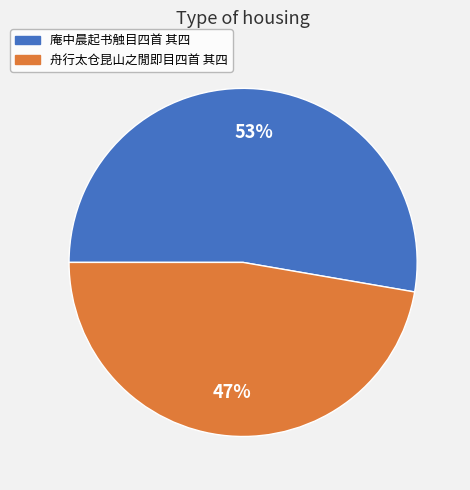

Rank the categories by value from highest to lowest.

庵中晨起书触目四首 其四, 舟行太仓昆山之閒即目四首 其四